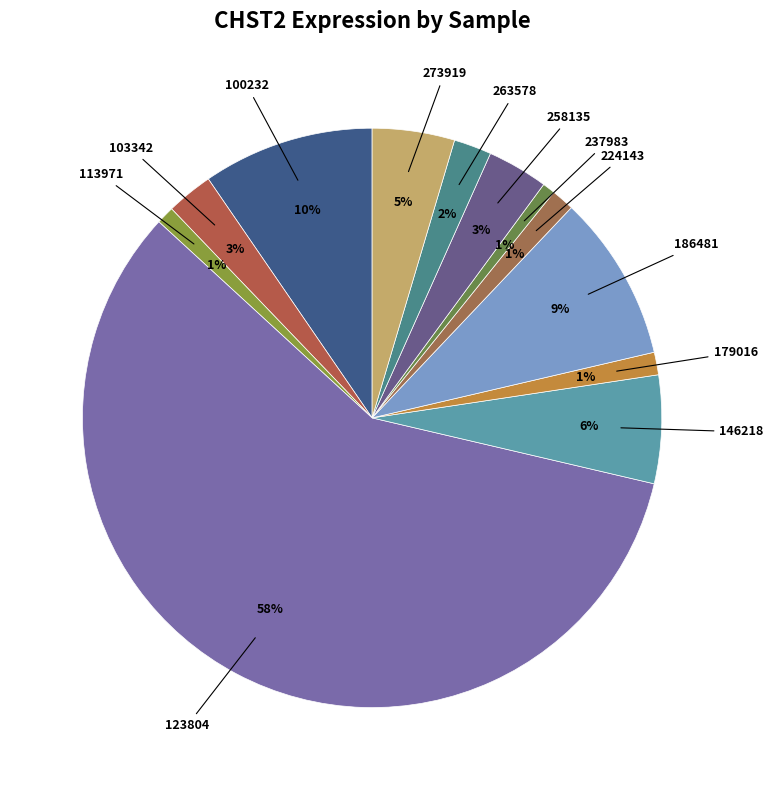

How many slices are in this pie chart?

12